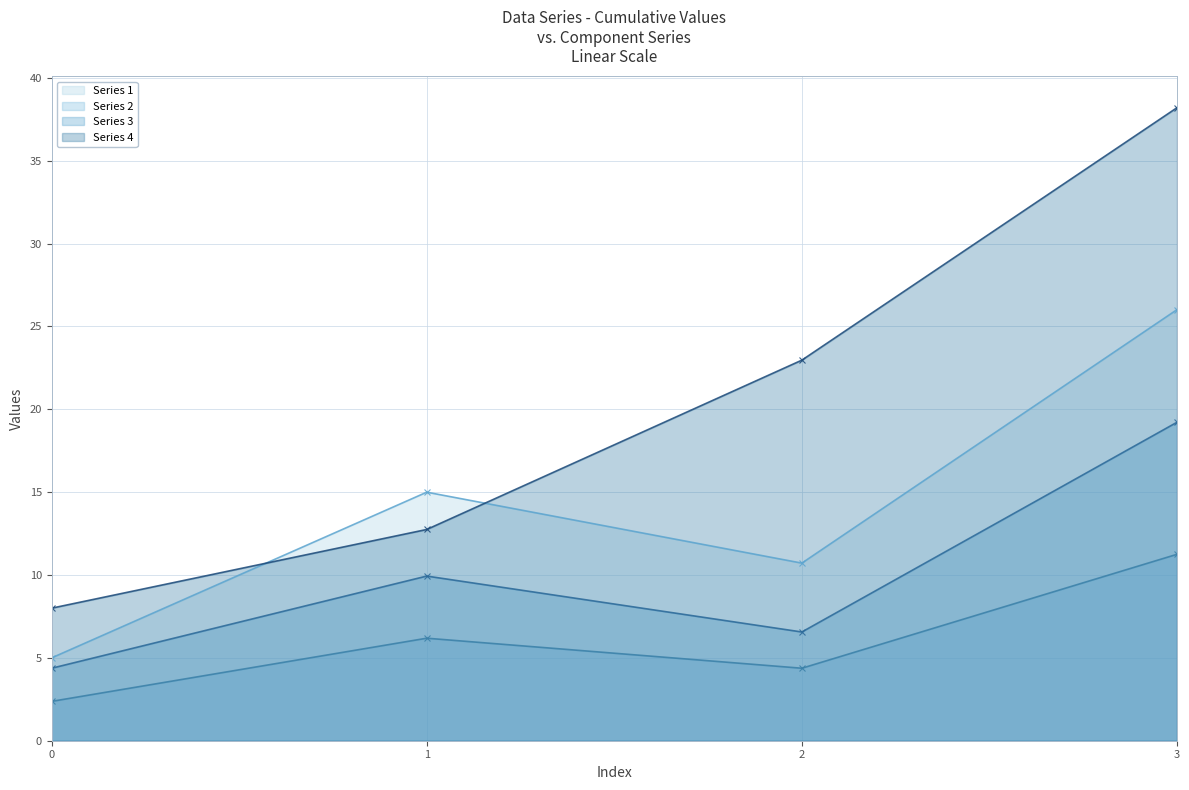

Reading left to right, what are all the values shown in this chart?

Series 1 - line: 5.0	15.0	10.7	26.0
Series 2 - line: 2.4	6.2	4.4	11.2
Series 3 - line: 4.4	9.9	6.6	19.2
Series 4 - line: 8.0	12.8	23.0	38.2